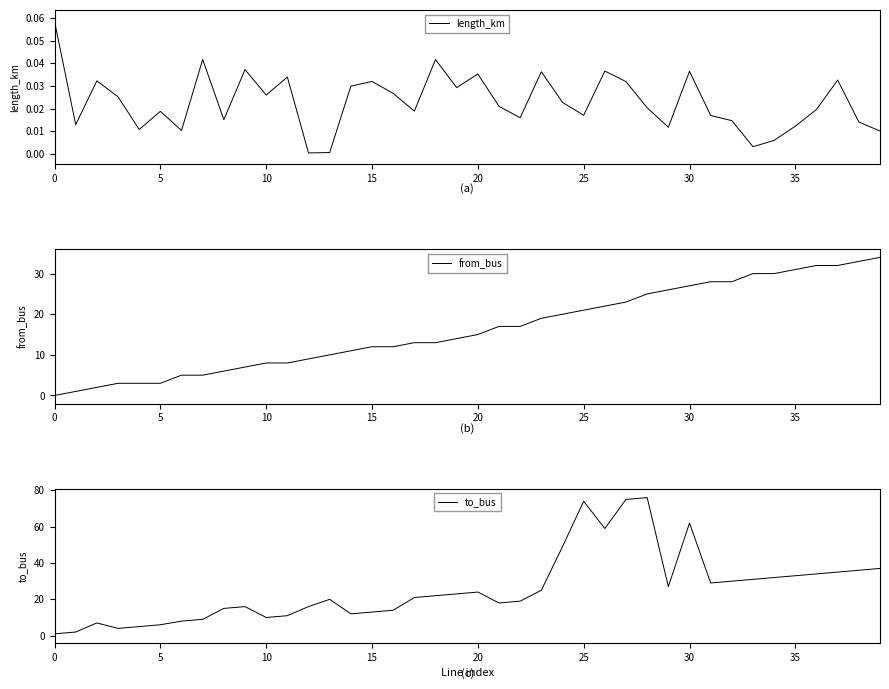

What is the difference between the highest and lowest values at 22?

19.0